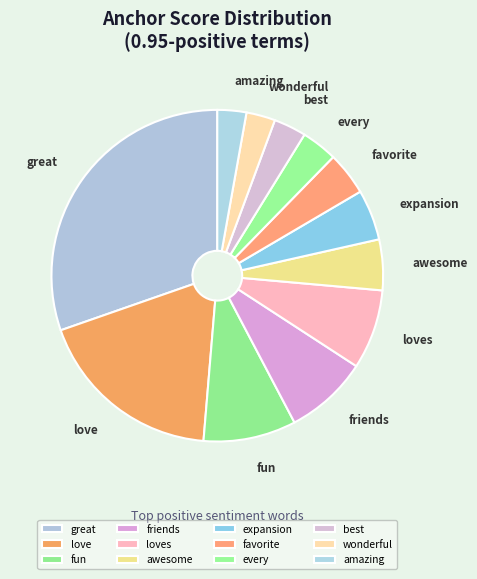

Does best account for over 50% of the chart?

No